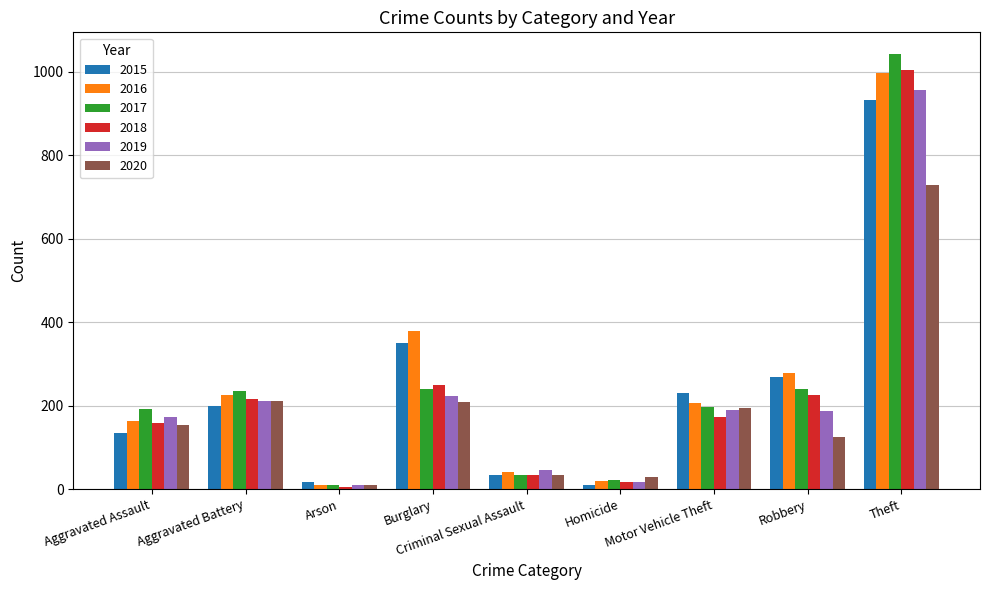

What is the total value across all series at Homicide?

114